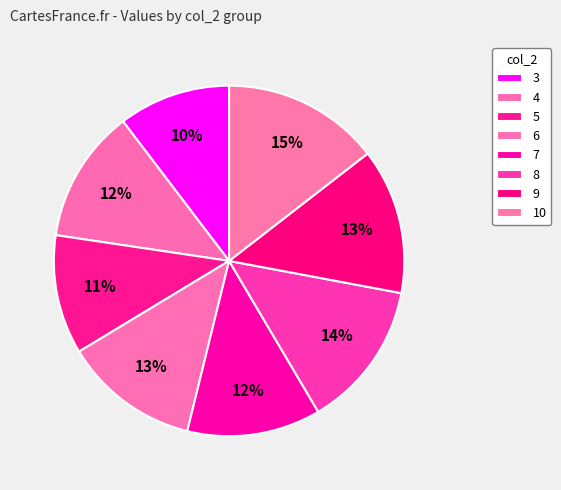

What portion of the pie excludes 9?

86.6%